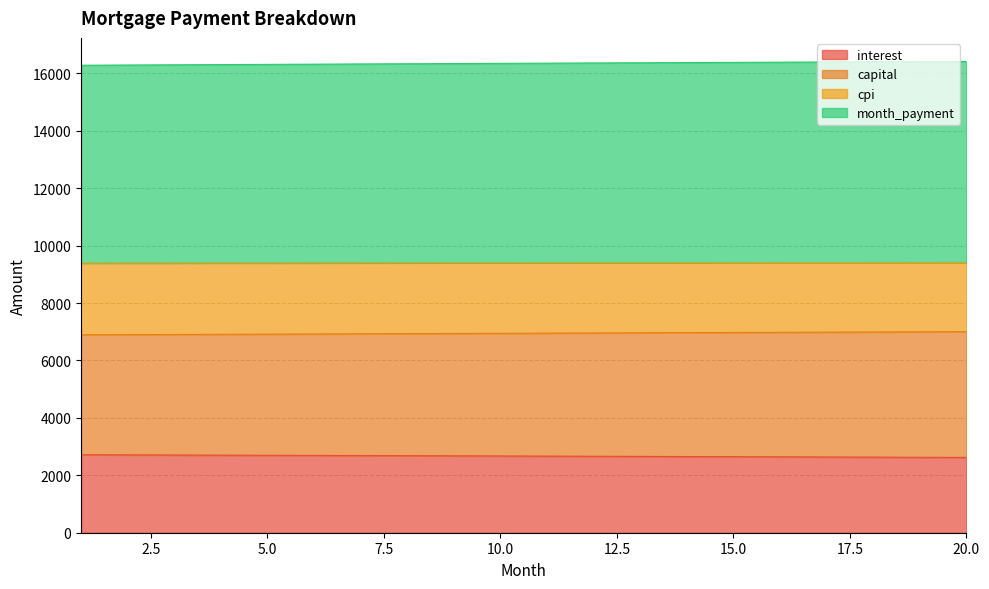

What is the maximum value for interest?

2715.1